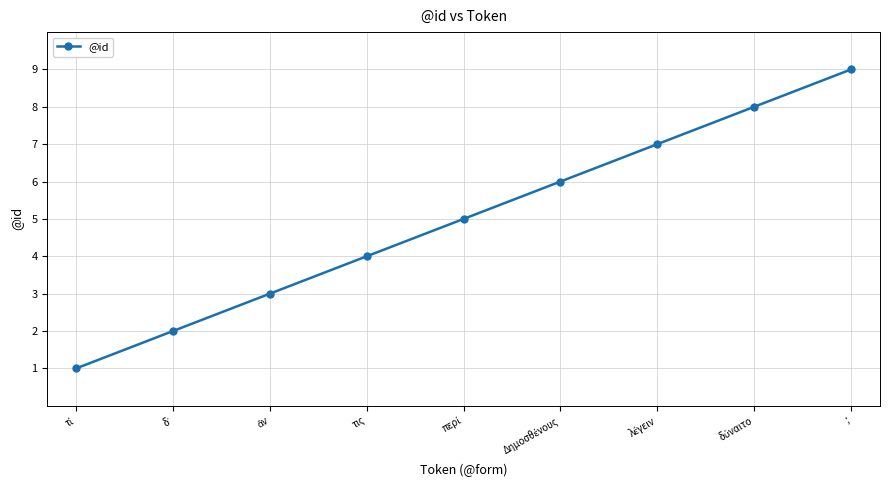

Reading left to right, extract all data points from this chart.

1	2	3	4	5	6	7	8	9